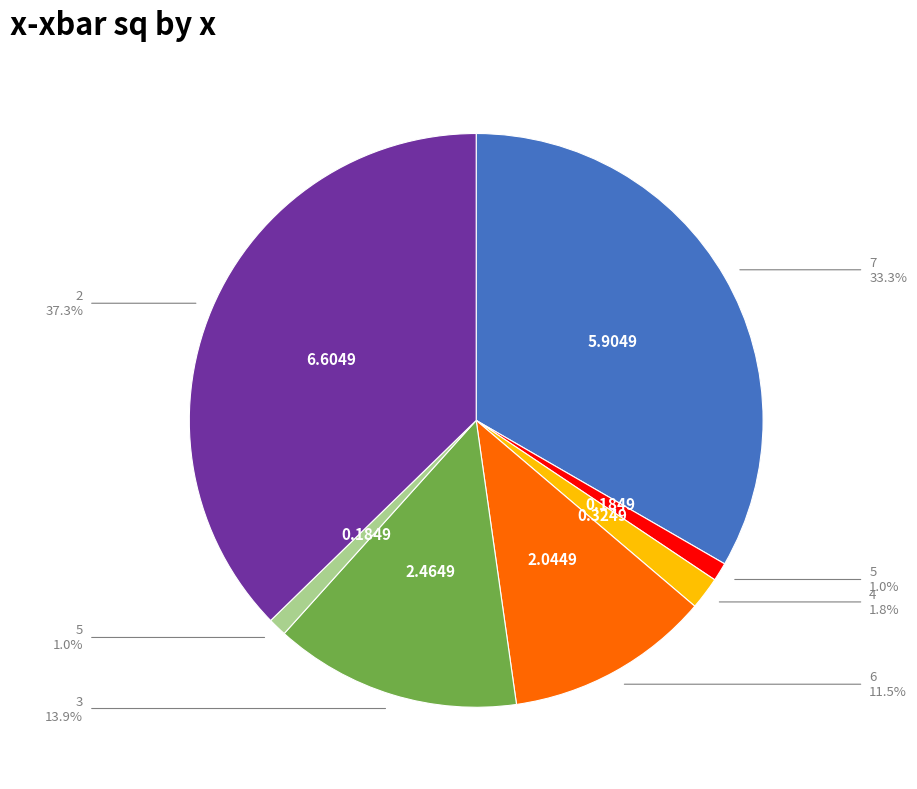

Is there a majority slice in this chart?

No